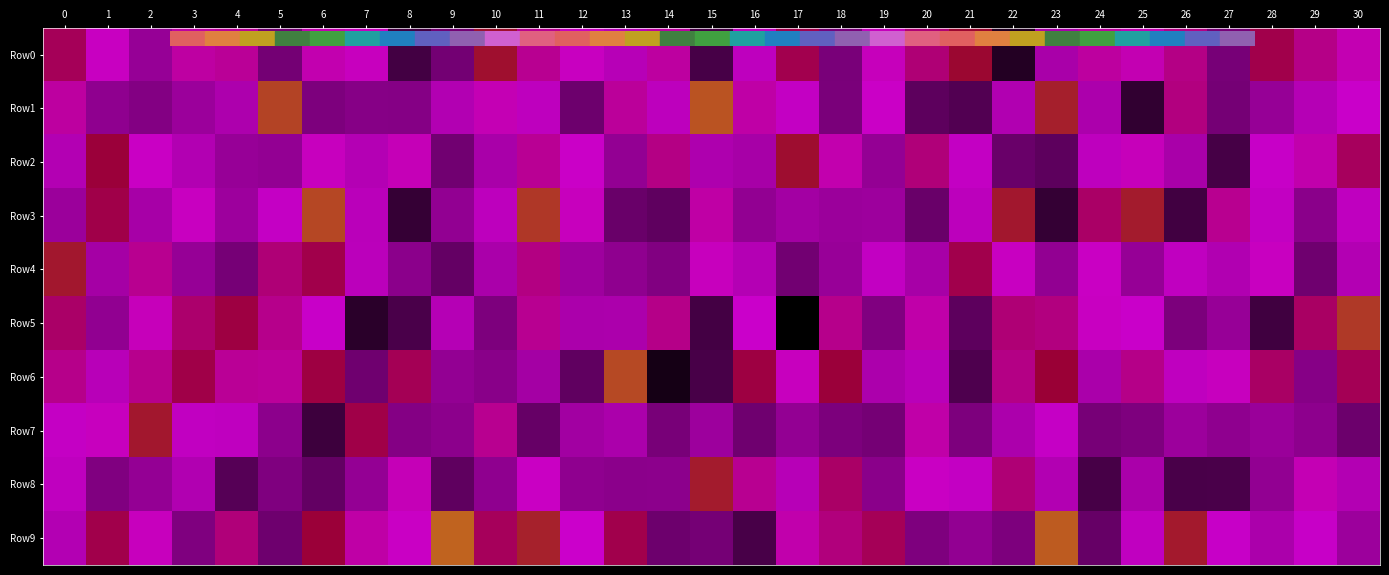

Rank the series by their maximum value, from lowest to highest.

row_2, row_0, row_7, row_4, row_8, row_5, row_3, row_6, row_1, row_9